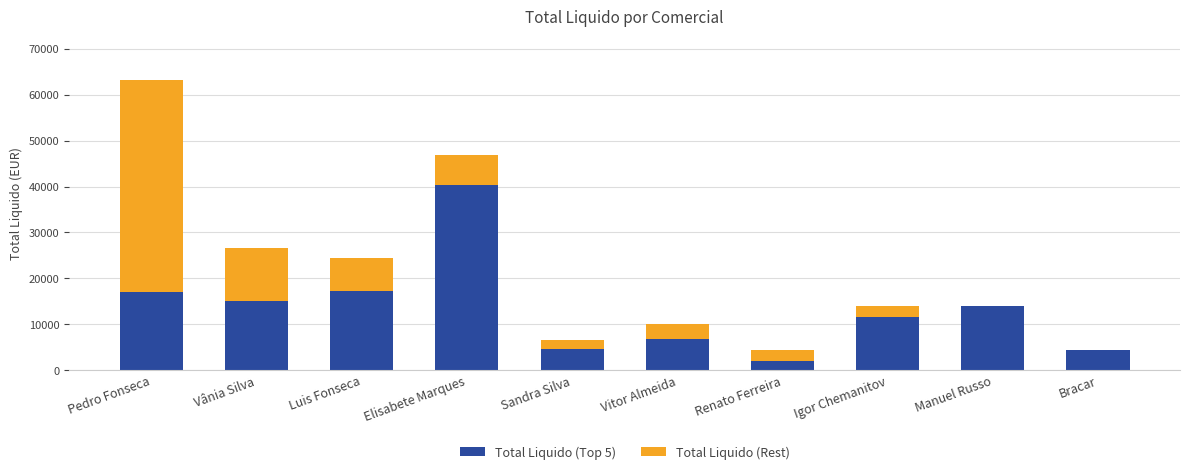

The value of Total Liquido (Top 5) at Sandra Silva is 6903.9. True or false?

False